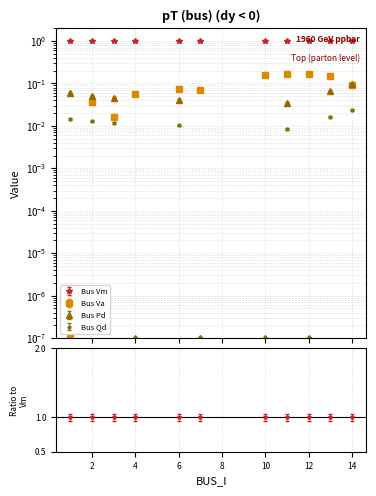

Rank the series at 13 from highest to lowest value.

Vm, Va, Pd, Qd